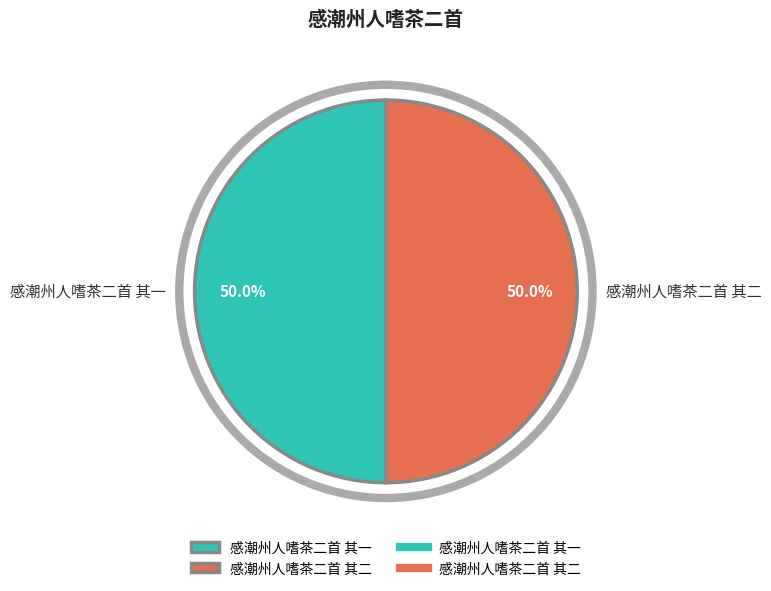

To the nearest percent, what percentage of the pie is 感潮州人嗜茶二首 其一?

50%